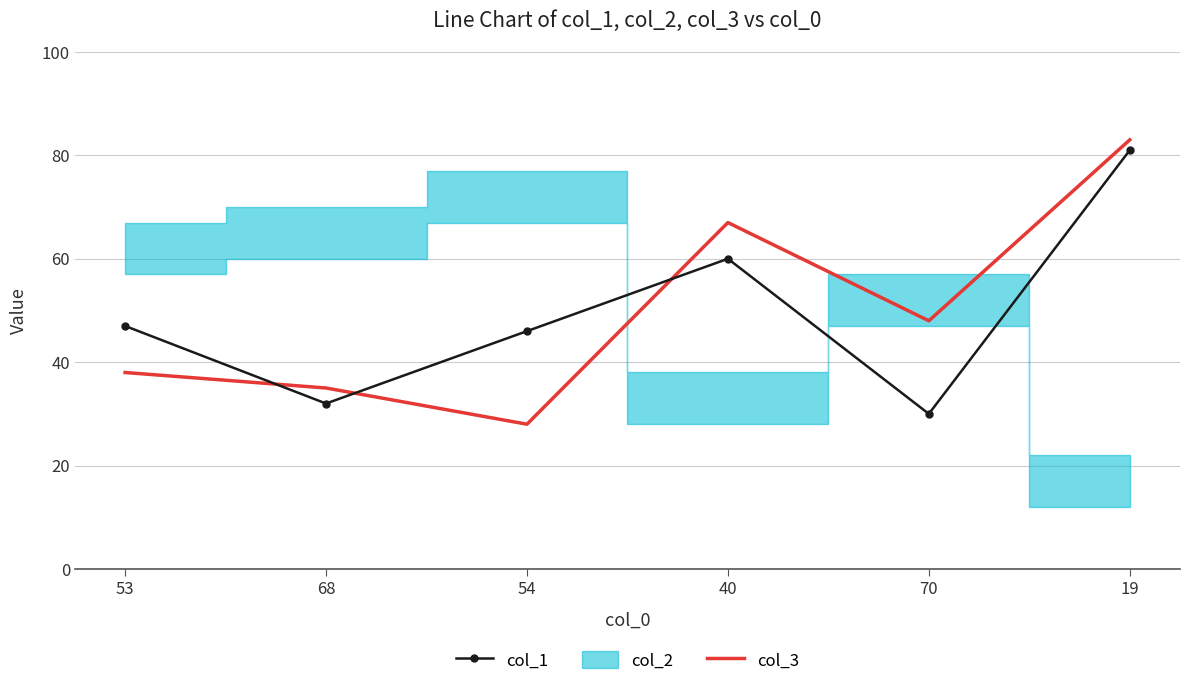

Rank the categories by col_3 value from highest to lowest.

19, 40, 70, 53, 68, 54